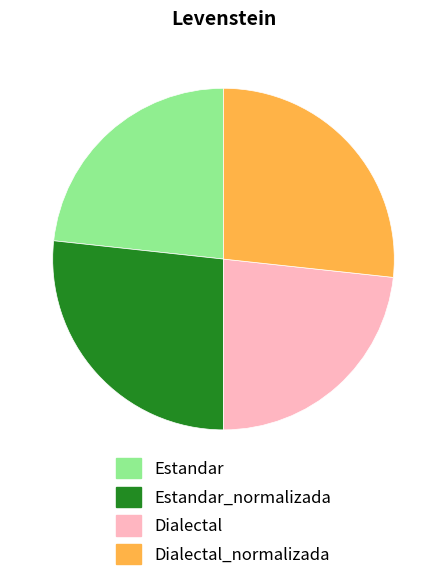

How many slices are in this pie chart?

4